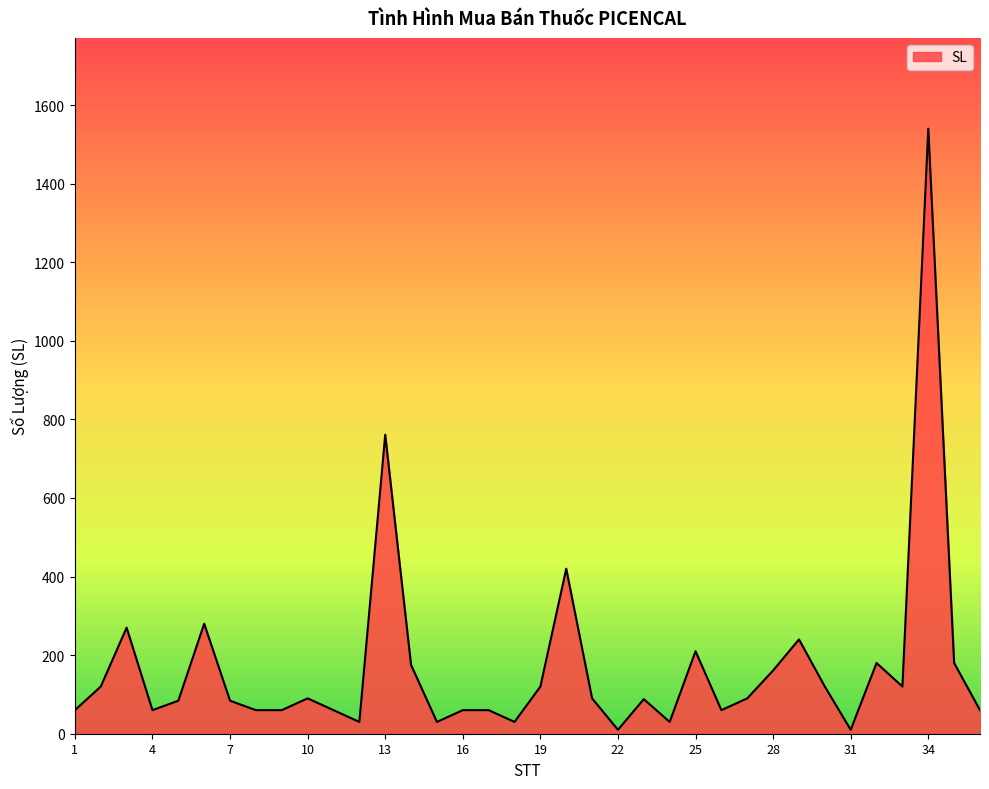

How many lines are shown in the chart?

1